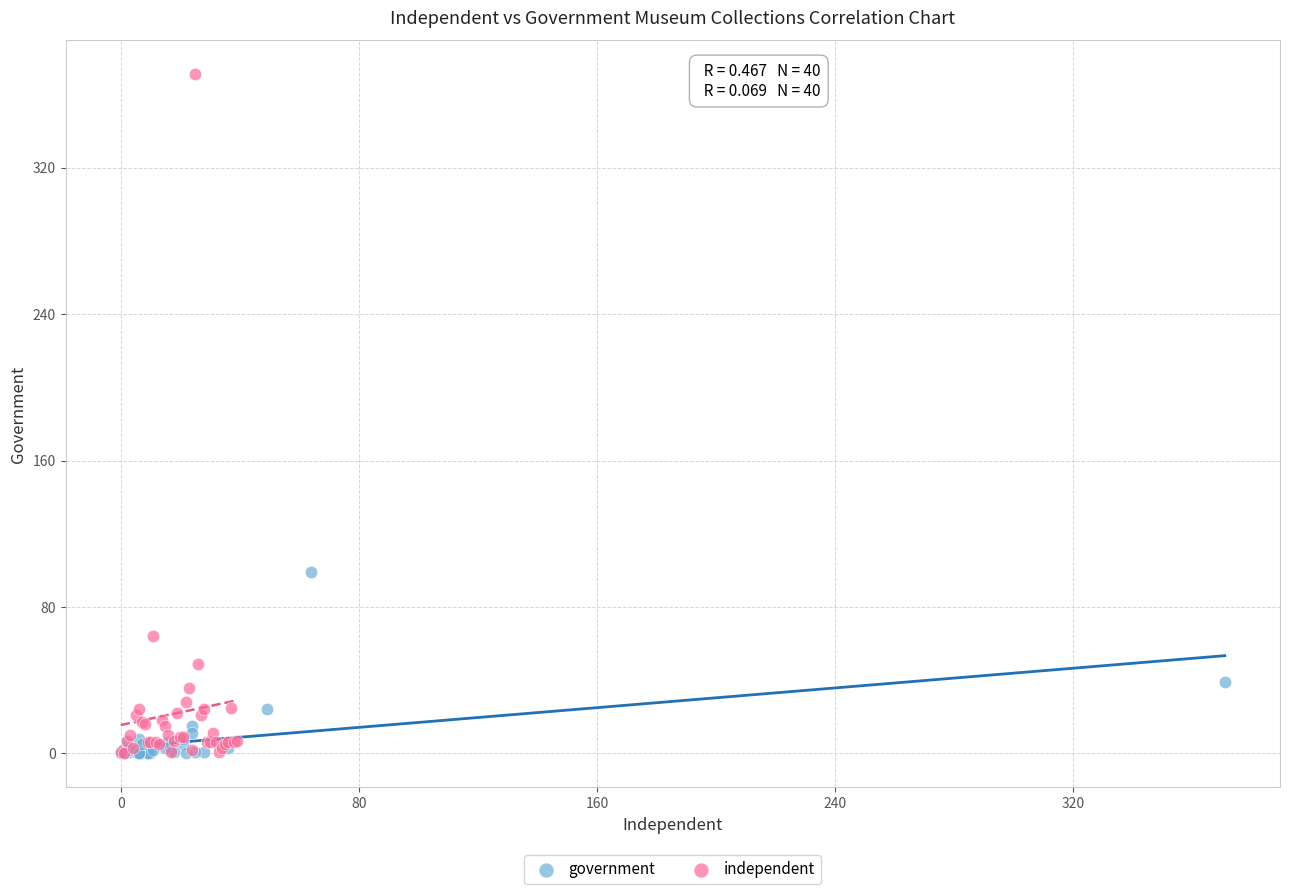

Which series contains the highest Y value?

independent